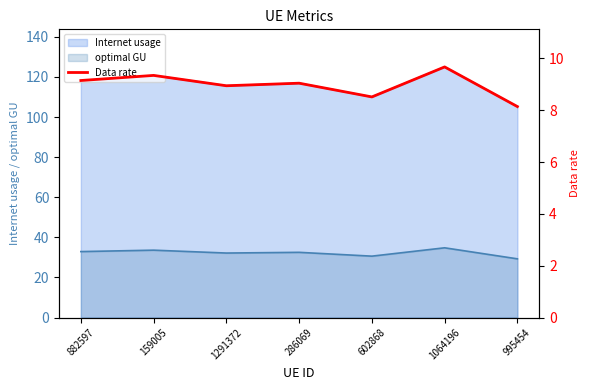

Where is the first local minimum?

1291372